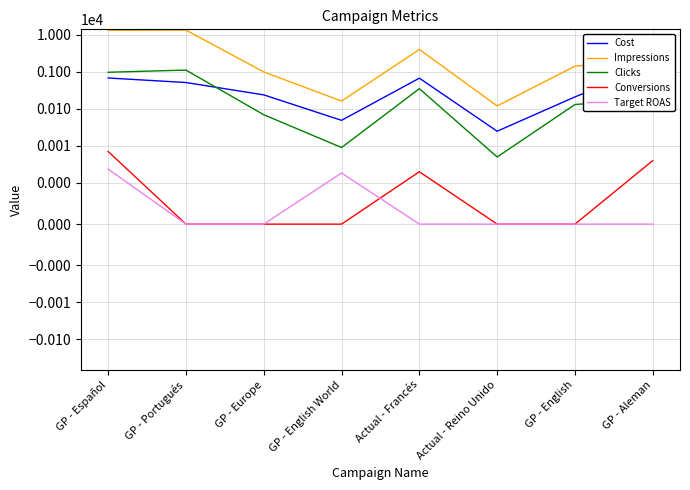

What is the total value across all series at Actual - Reino Unido?

148.8